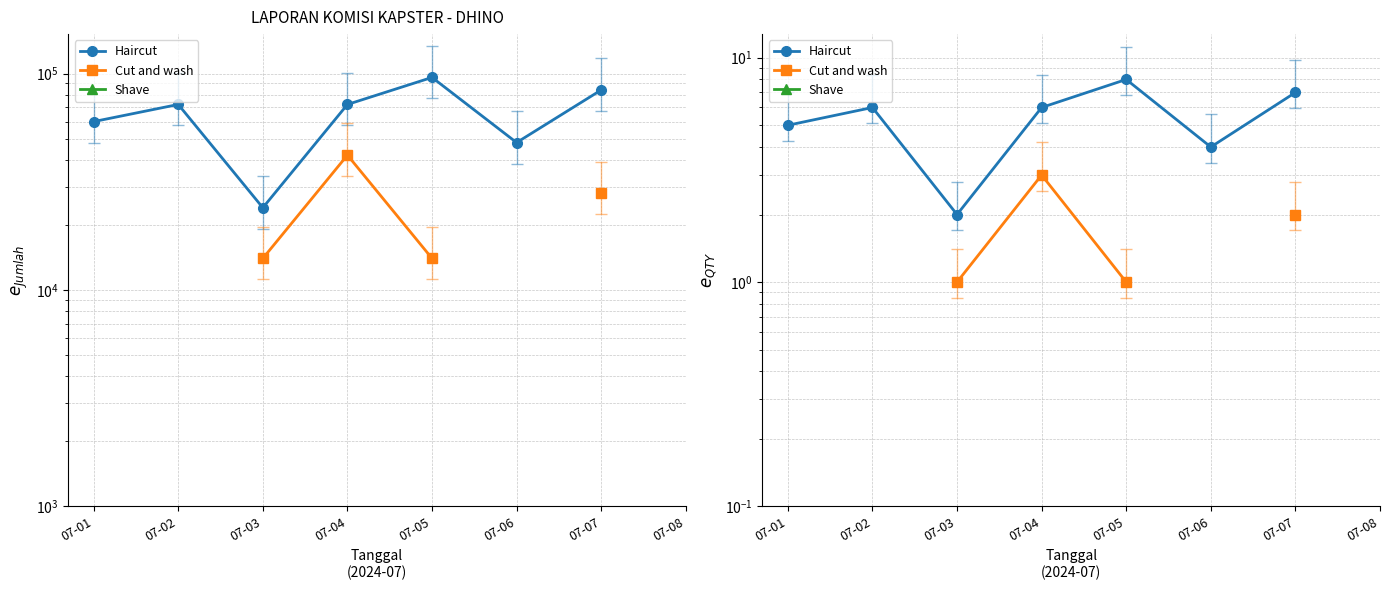

Does the chart display data point markers on the line(s)?

Yes